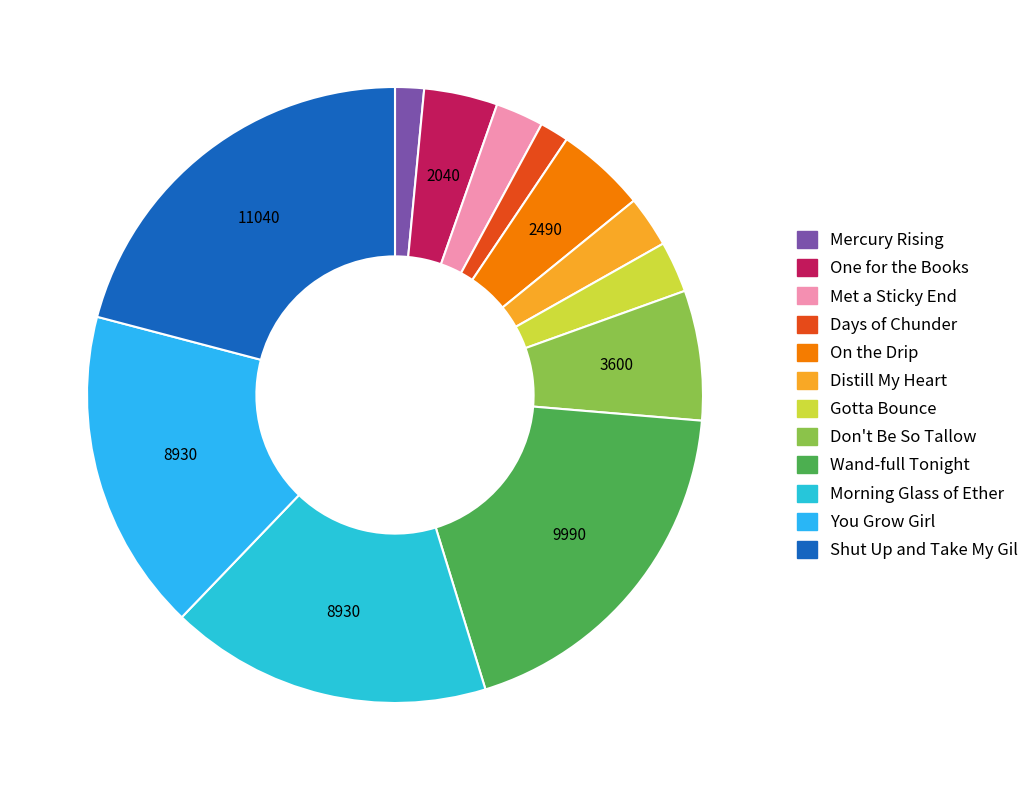

True or false: Shut Up and Take My Gil accounts for 32% of the total.

False